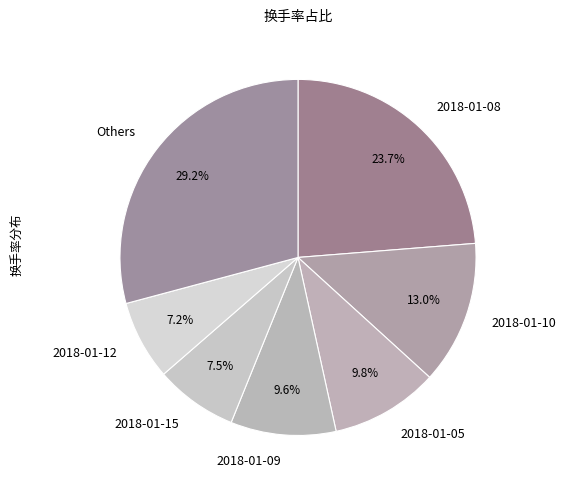

To the nearest percent, what percentage of the pie is 2018-01-10?

13%